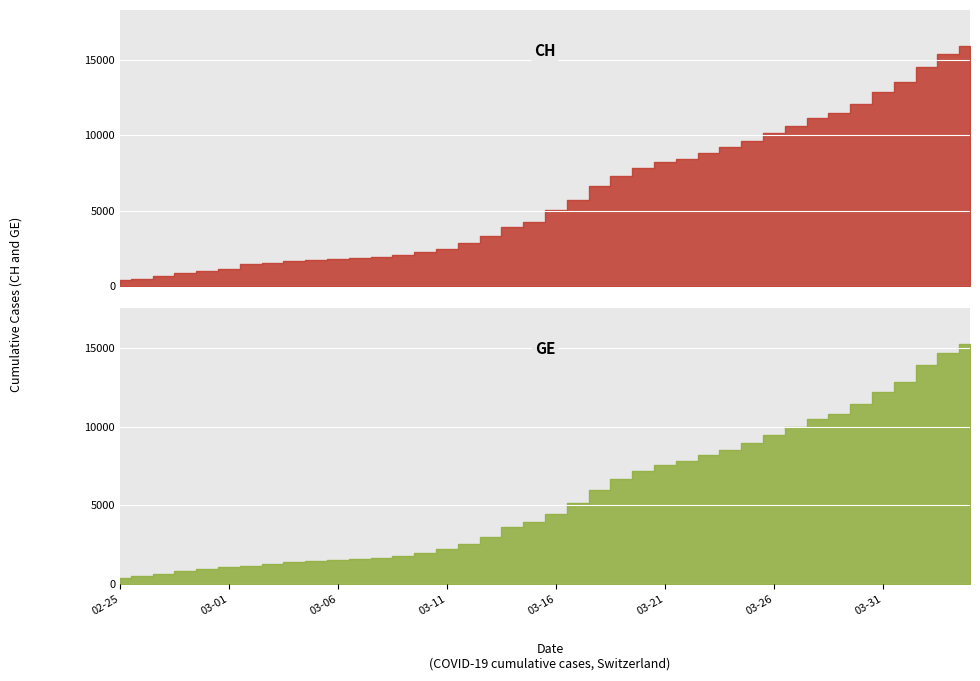

Is the value of CH at 2020-03-09 greater than the value of GE at 2020-03-10?

Yes